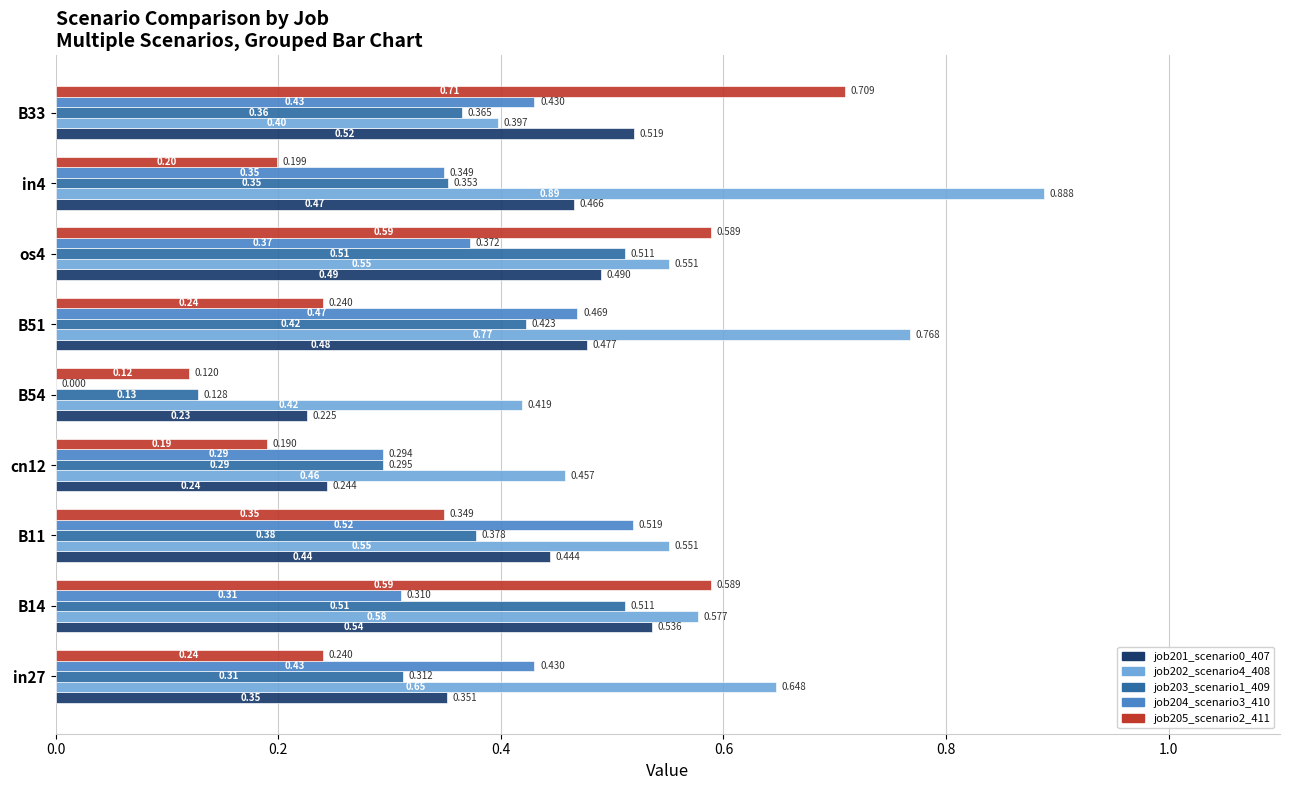

Which series has the widest spread of values?

job205_scenario2_411